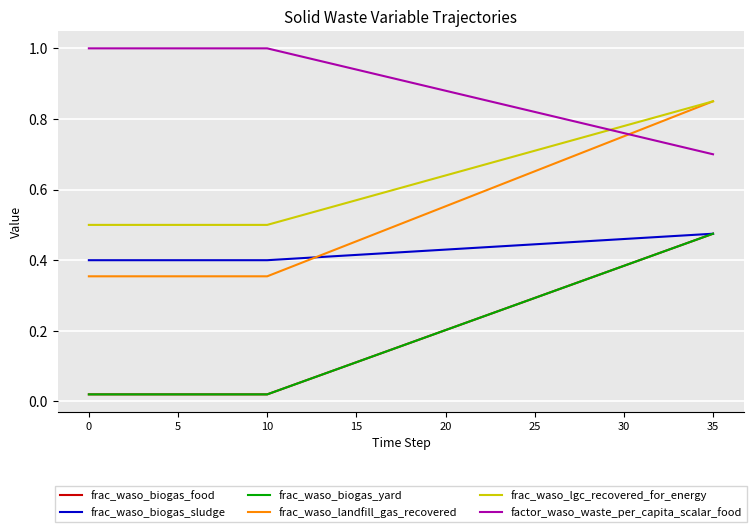

Reading right to left, what are all the values shown in this chart?

frac_waso_biogas_food: 0.5	0.5	0.4	0.4	0.4	0.4	0.4	0.3	0.3	0.3	0.3	0.3	0.3	0.2	0.2	0.2	0.2	0.2	0.1	0.1	0.1	0.1	0.1	0.1	0.0	0.0	0.0	0.0	0.0	0.0	0.0	0.0	0.0	0.0	0.0	0.0
frac_waso_biogas_sludge: 0.5	0.5	0.5	0.5	0.5	0.5	0.5	0.5	0.5	0.4	0.4	0.4	0.4	0.4	0.4	0.4	0.4	0.4	0.4	0.4	0.4	0.4	0.4	0.4	0.4	0.4	0.4	0.4	0.4	0.4	0.4	0.4	0.4	0.4	0.4	0.4
frac_waso_biogas_yard: 0.5	0.5	0.4	0.4	0.4	0.4	0.4	0.3	0.3	0.3	0.3	0.3	0.3	0.2	0.2	0.2	0.2	0.2	0.1	0.1	0.1	0.1	0.1	0.1	0.0	0.0	0.0	0.0	0.0	0.0	0.0	0.0	0.0	0.0	0.0	0.0
frac_waso_landfill_gas_recovered: 0.8	0.8	0.8	0.8	0.8	0.8	0.7	0.7	0.7	0.7	0.7	0.6	0.6	0.6	0.6	0.6	0.5	0.5	0.5	0.5	0.5	0.4	0.4	0.4	0.4	0.4	0.4	0.4	0.4	0.4	0.4	0.4	0.4	0.4	0.4	0.4
frac_waso_lgc_recovered_for_energy: 0.8	0.8	0.8	0.8	0.8	0.8	0.8	0.8	0.7	0.7	0.7	0.7	0.7	0.7	0.7	0.6	0.6	0.6	0.6	0.6	0.6	0.6	0.5	0.5	0.5	0.5	0.5	0.5	0.5	0.5	0.5	0.5	0.5	0.5	0.5	0.5
factor_waso_waste_per_capita_scalar_food: 0.7	0.7	0.7	0.7	0.7	0.8	0.8	0.8	0.8	0.8	0.8	0.8	0.8	0.9	0.9	0.9	0.9	0.9	0.9	0.9	0.9	1.0	1.0	1.0	1.0	1.0	1.0	1.0	1.0	1.0	1.0	1.0	1.0	1.0	1.0	1.0